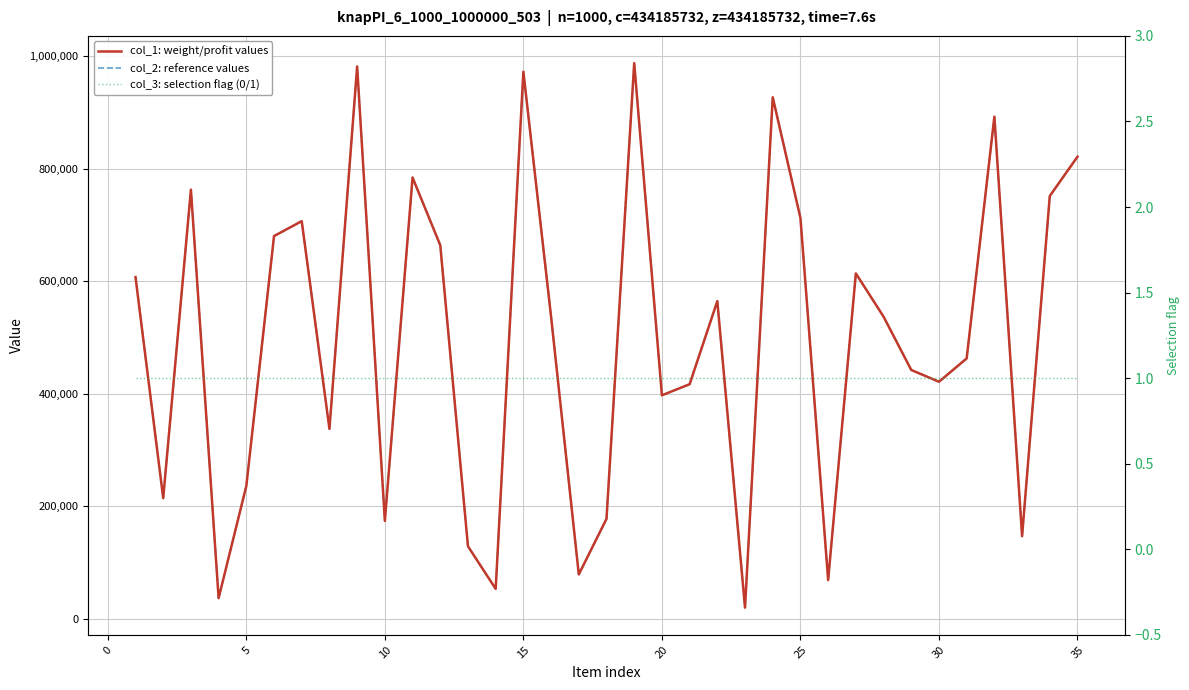

True or false: col_1: weight/profit values and col_2: reference values intersect in this chart.

False